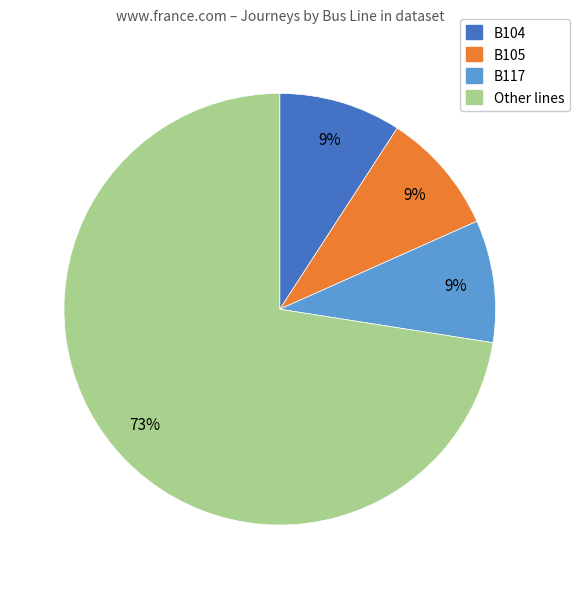

To the nearest percent, what percentage of the pie is B105?

9%